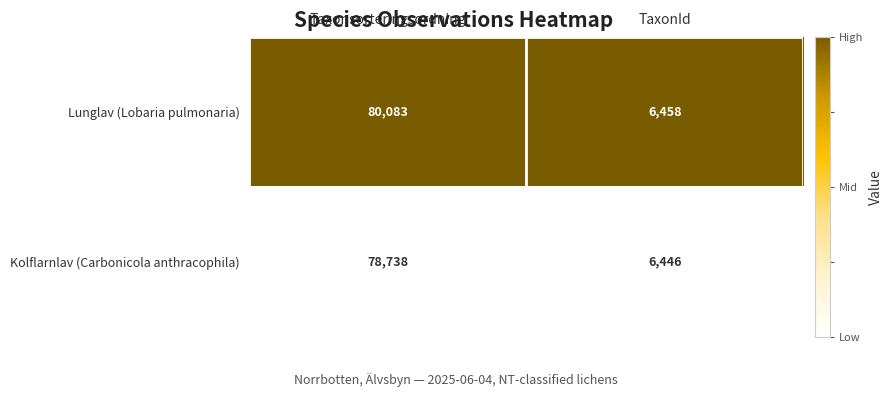

Reading left to right, what are all the values shown in this chart?

Lunglav (Lobaria pulmonaria): 80083	6458
Kolflarnlav (Carbonicola anthracophila): 78738	6446